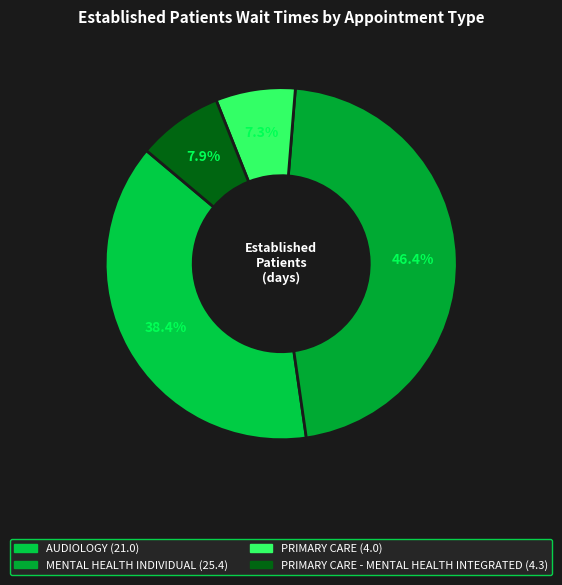

How many slices are in this pie chart?

4